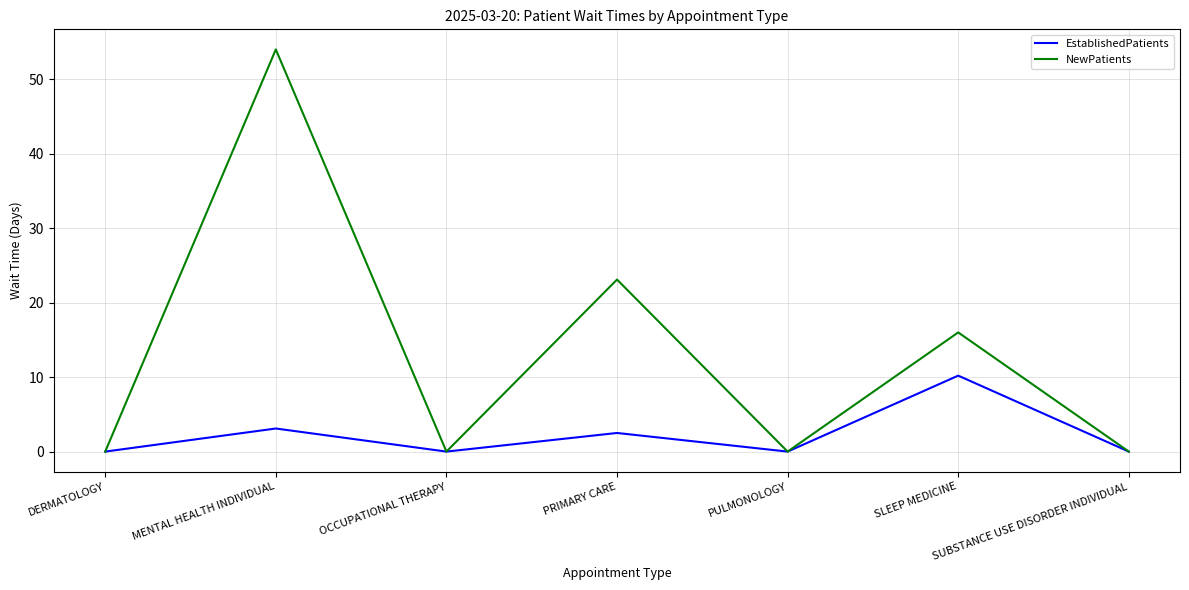

Count the number of data series in this chart.

2